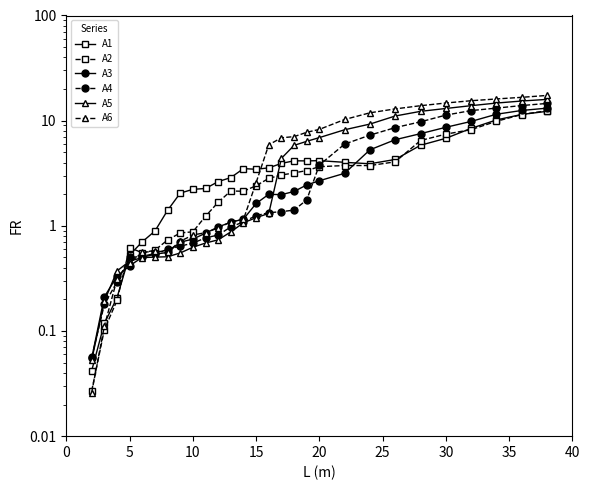

True or false: A2 and A4 intersect in this chart.

True